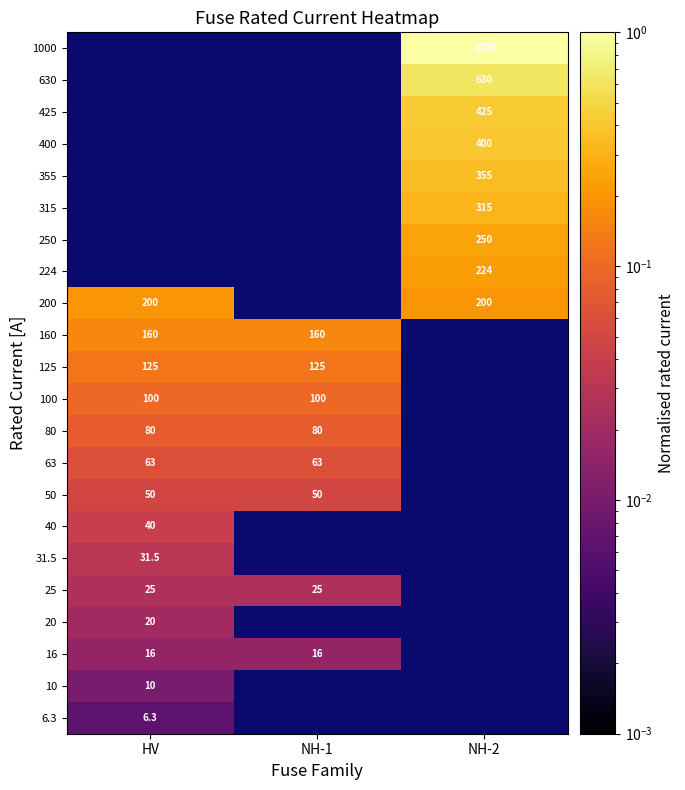

List the series in order of their peak value, lowest first.

6.3, 10, 16, 20, 25, 31.5, 40, 50, 63, 80, 100, 125, 160, 200, 224, 250, 315, 355, 400, 425, 630, 1000